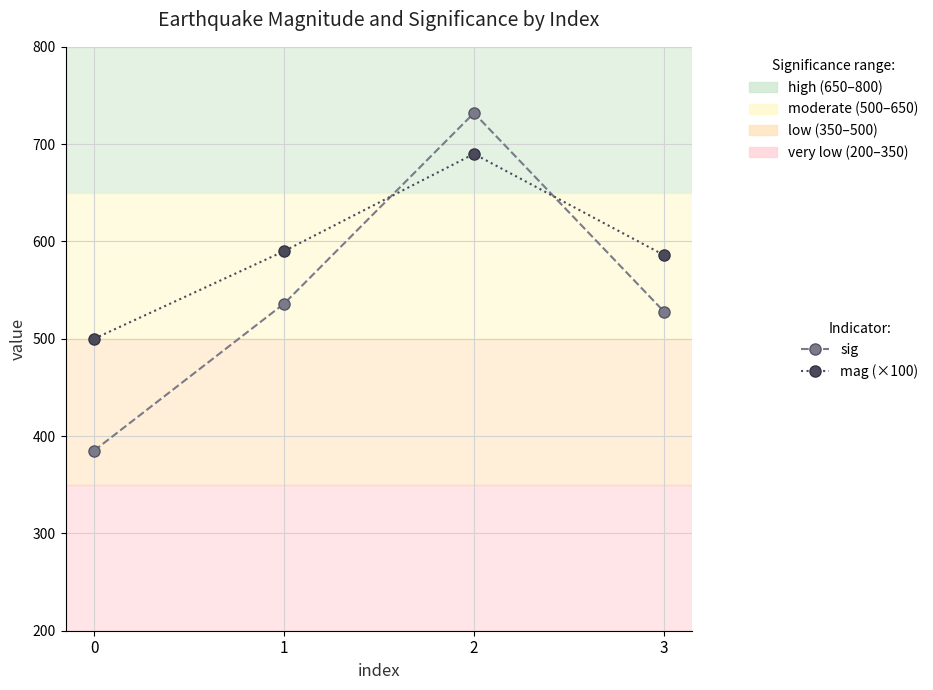

What is the value of the mag (×100) point at the 2nd from the left?

590